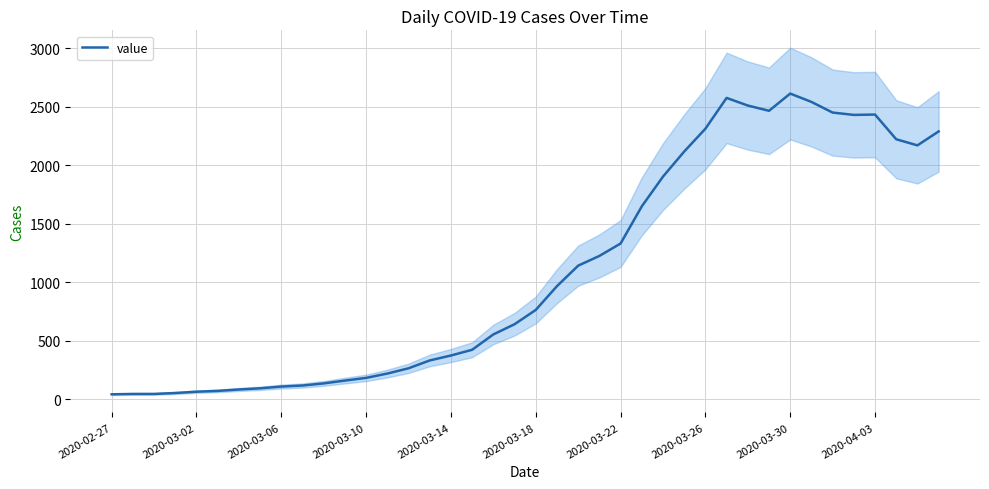

Count the number of data series in this chart.

1